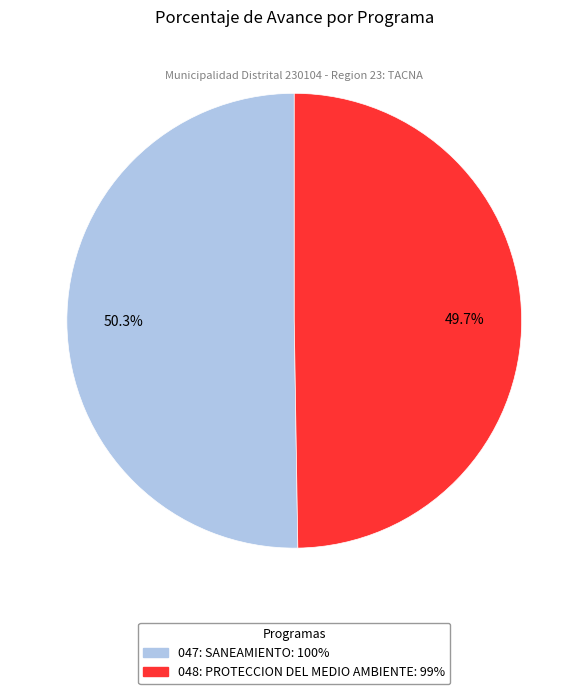

Which has a higher value, 047: SANEAMIENTO or 048: PROTECCION DEL MEDIO AMBIENTE?

047: SANEAMIENTO